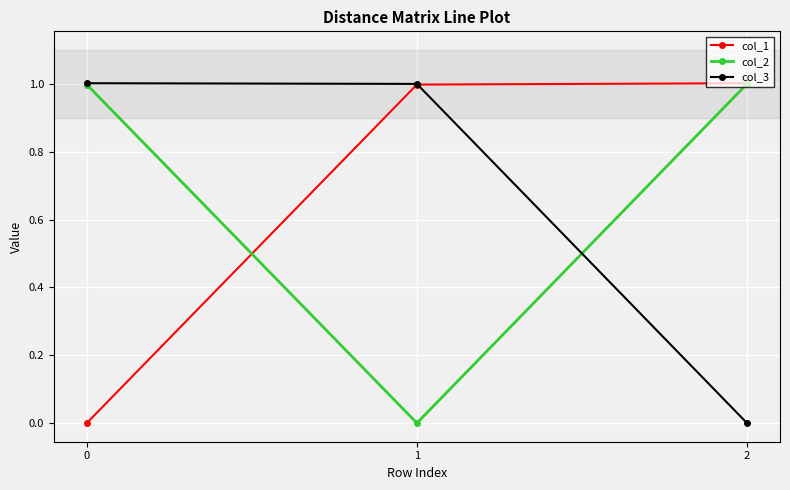

The value of col_2 at 0 is 1.0. True or false?

True